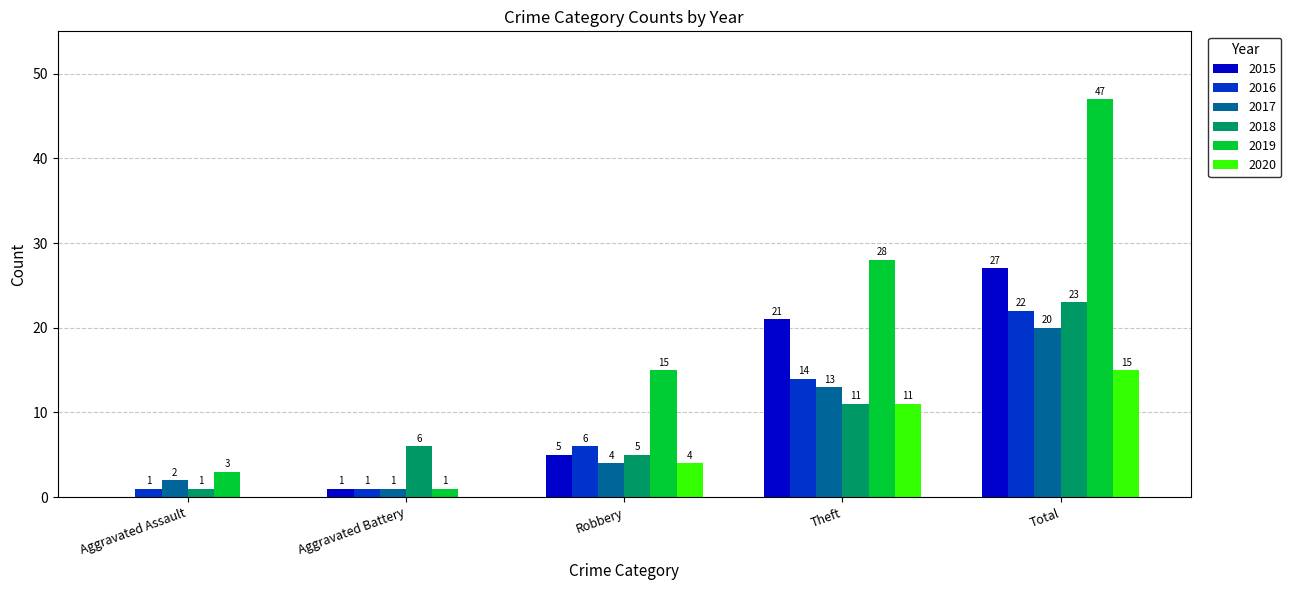

Which category has the highest value in the 2018 series?

Total